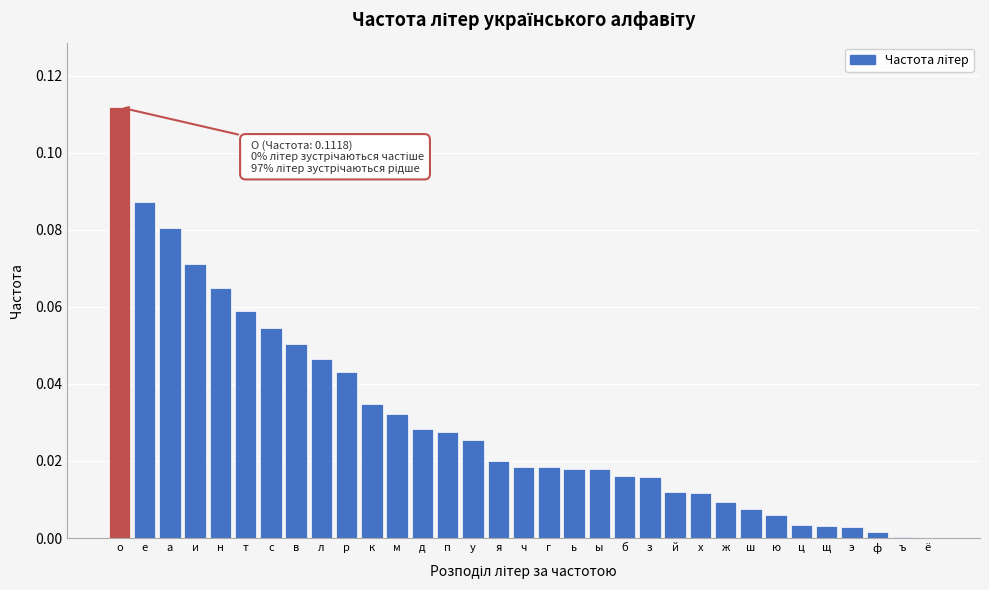

What is the sum of all values?

1.0